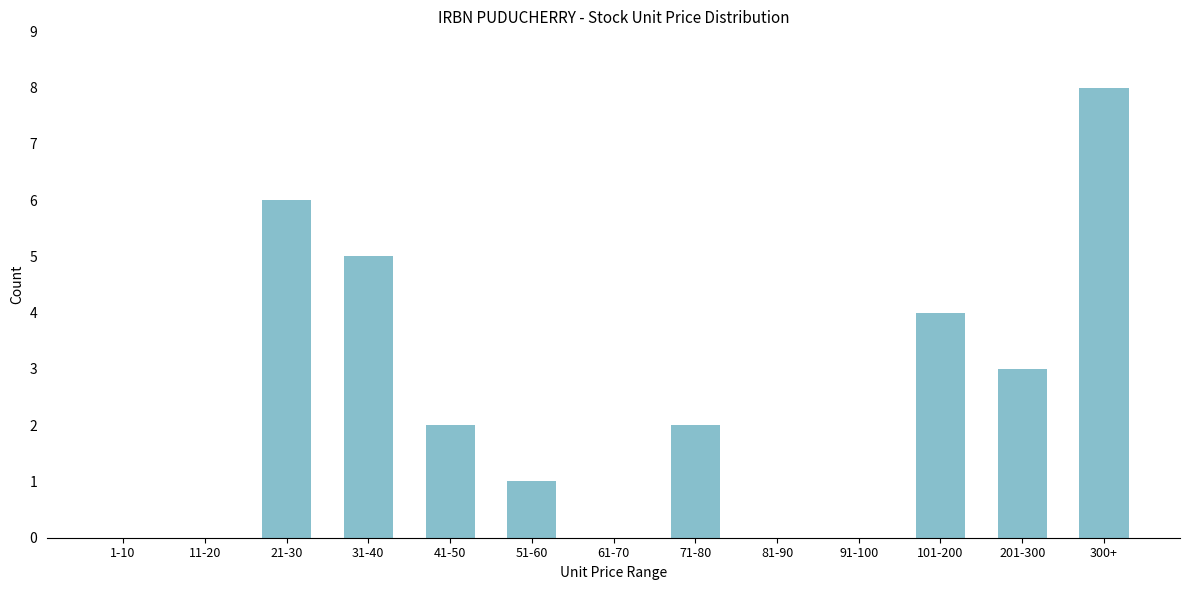

Reading left to right, list all the values displayed in this chart.

1-10=0	11-20=0	21-30=6	31-40=5	41-50=2	51-60=1	61-70=0	71-80=2	81-90=0	91-100=0	101-200=4	201-300=3	300+=8